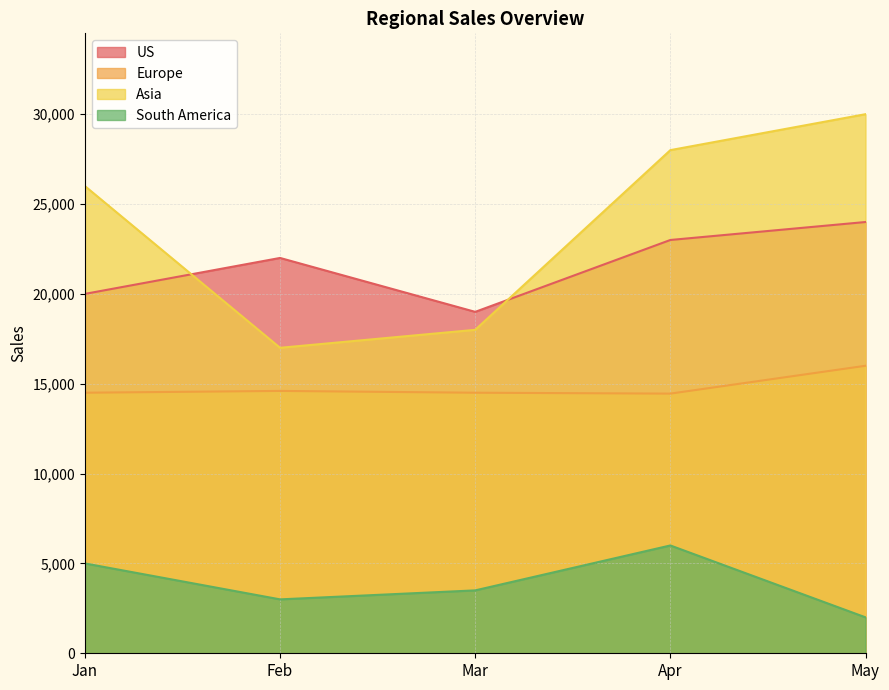

Which series has the largest range (max minus min)?

Asia